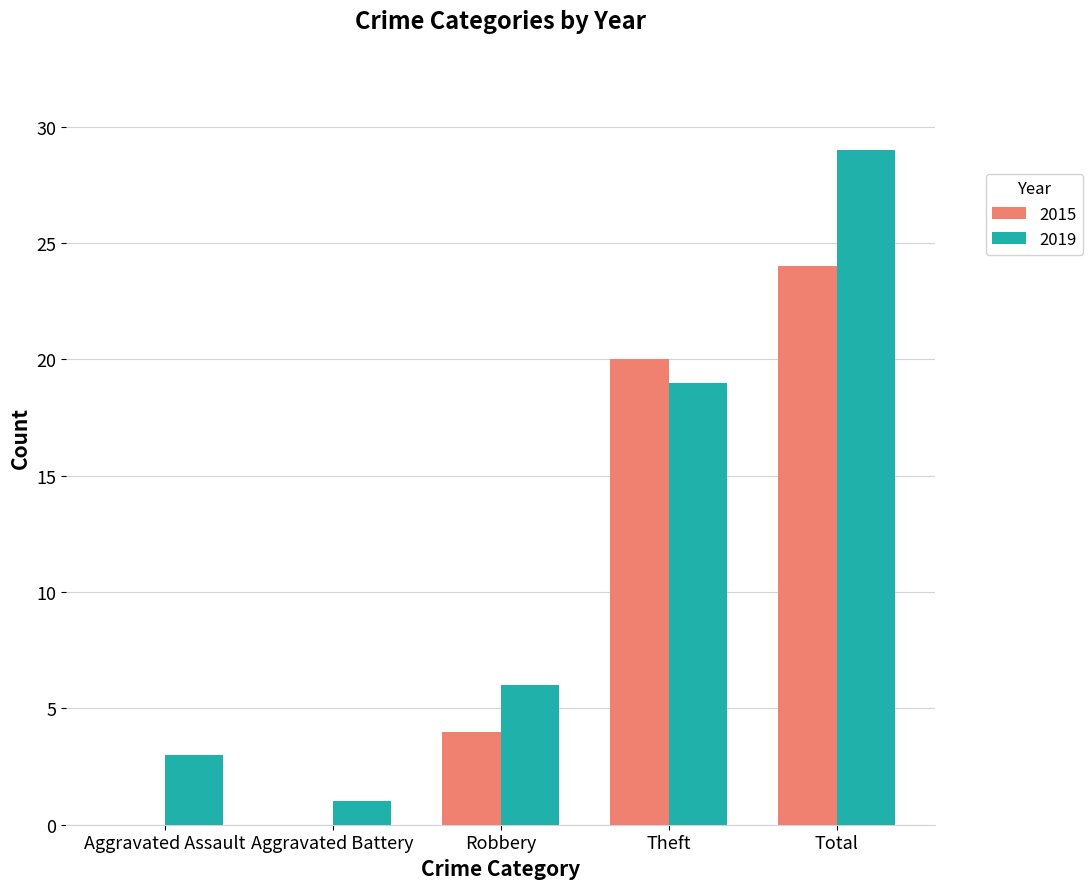

What is the average value of the 2015 series?

10